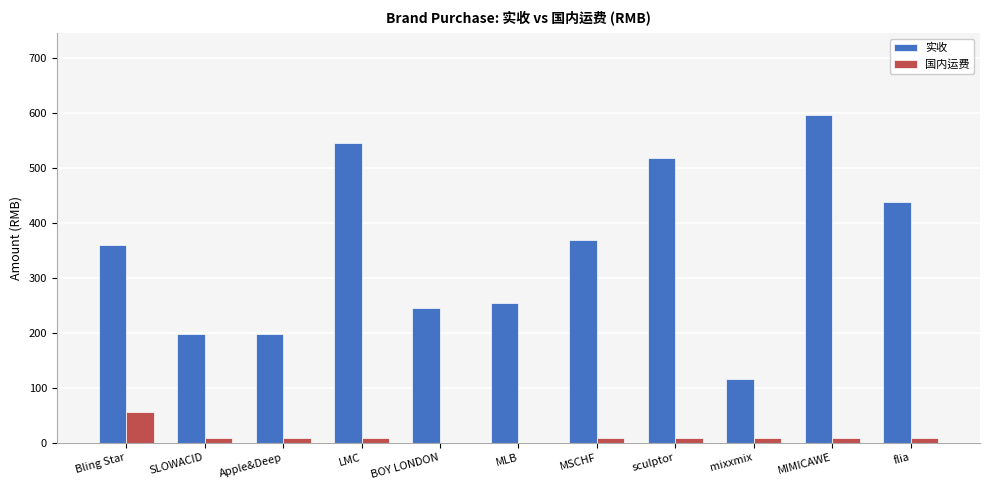

What is the sum of the 实收 values at MLB and mixxmix?

369